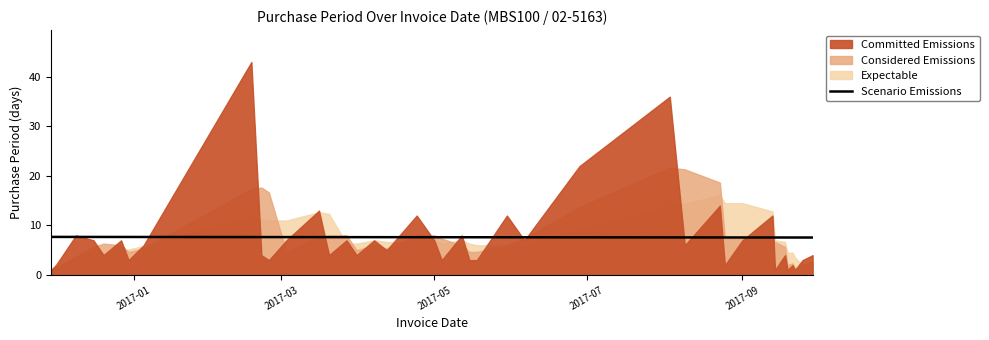

How many data points does each series have?

40